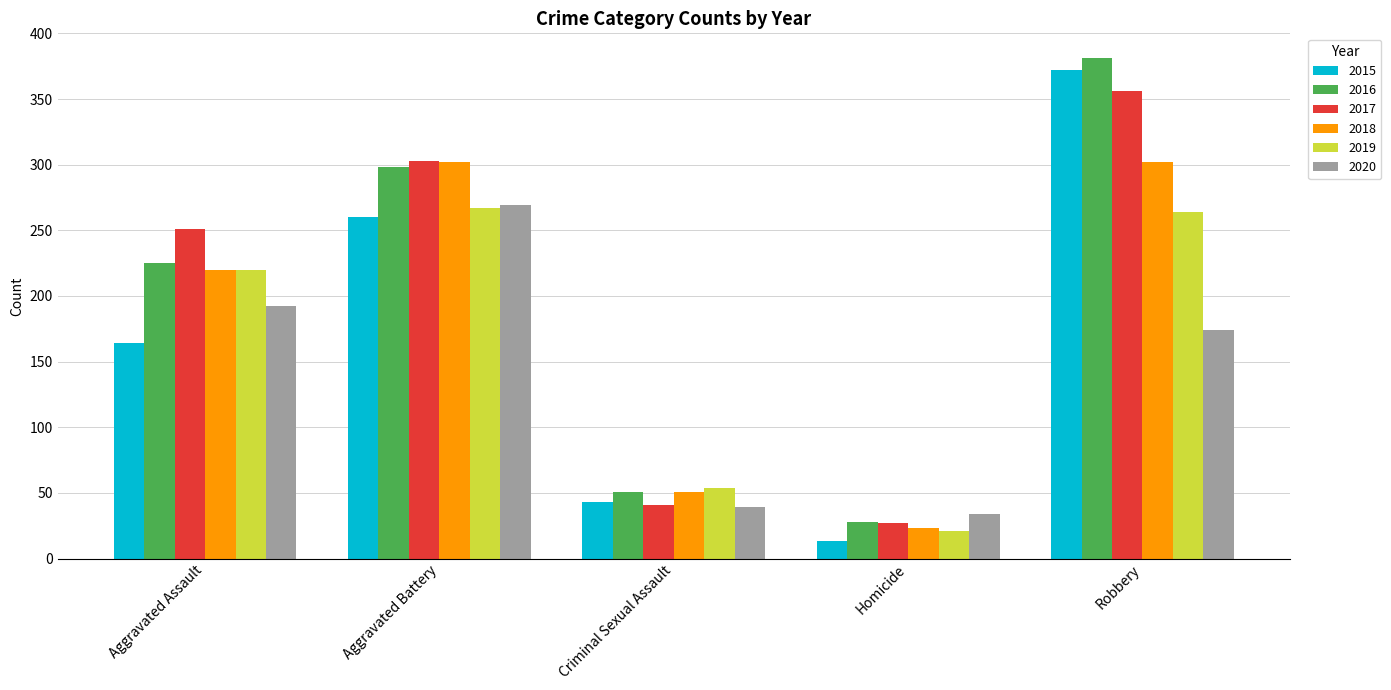

True or false: 2016 has a value of 300 at Aggravated Assault.

False